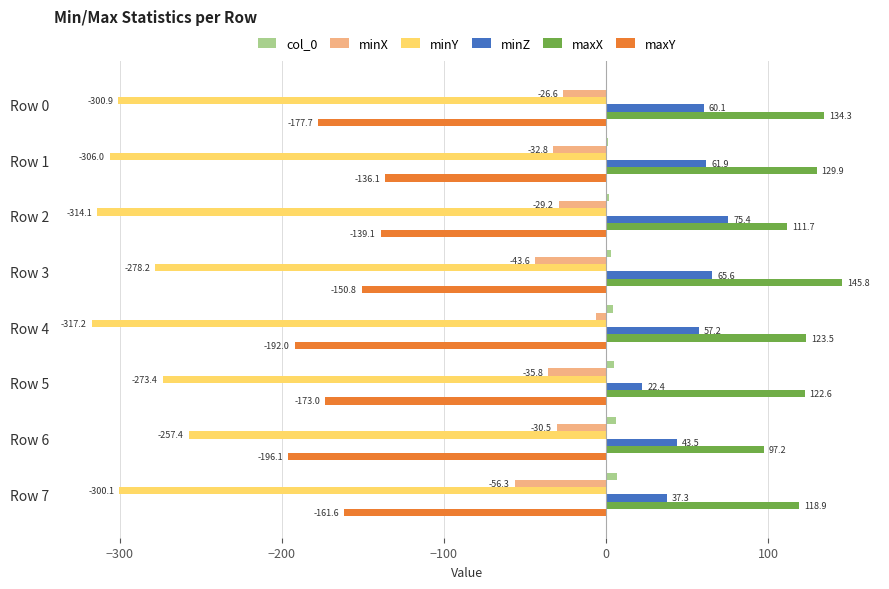

How many values in the minZ series exceed 60?

4